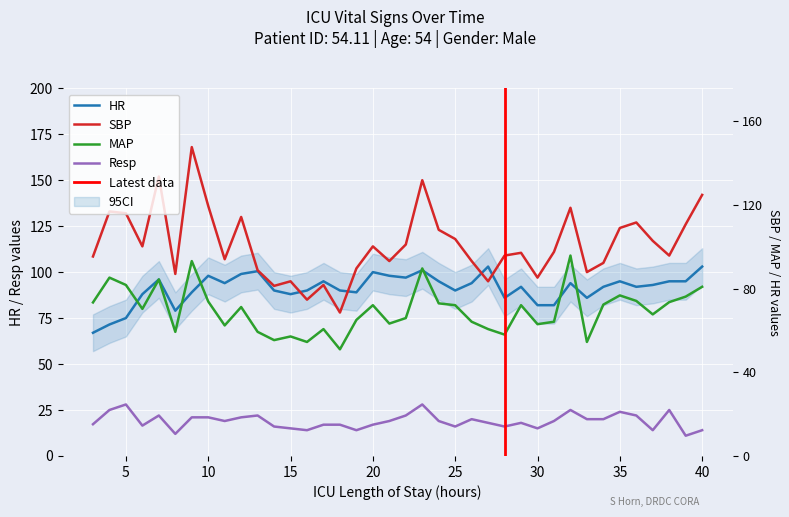

At 5, list the series in order from smallest to largest.

Resp, HR, MAP, SBP